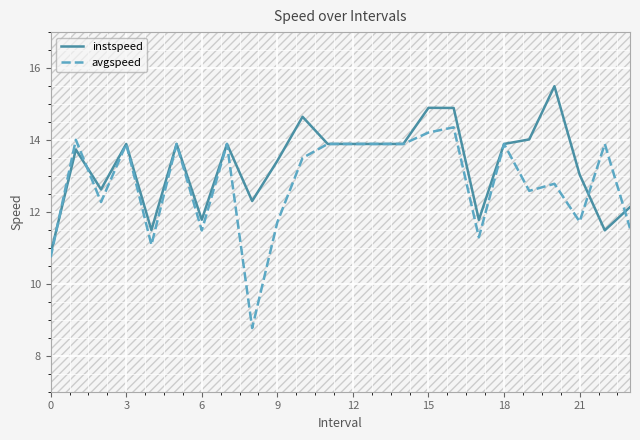

Rank the series at 10 from lowest to highest value.

avgspeed, instspeed